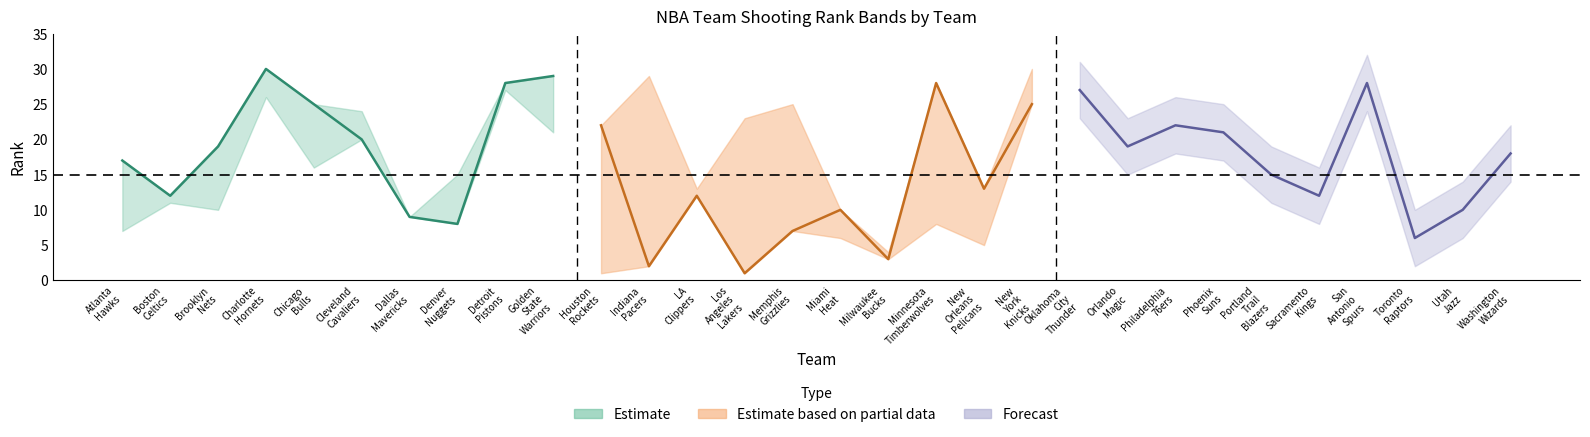

Is this an area chart (filled region under the line)?

No